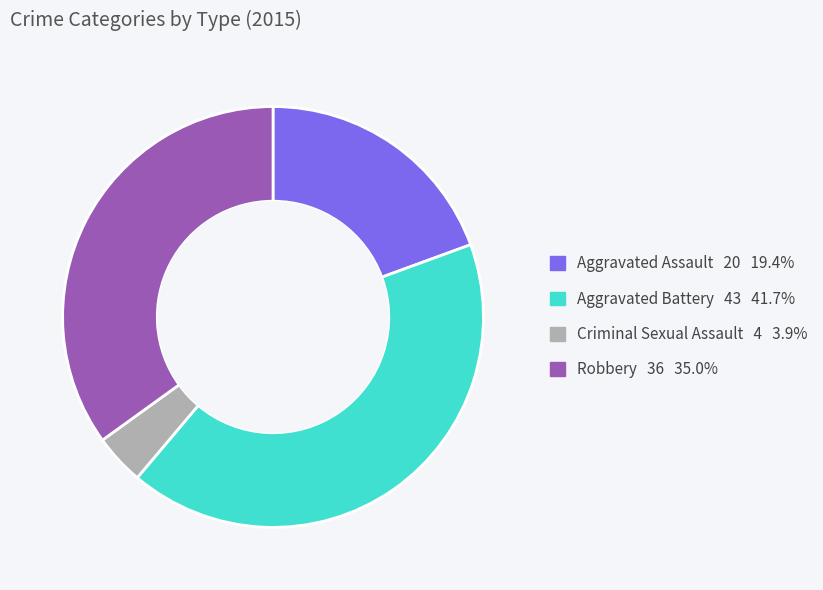

Which category has the biggest portion of the pie?

Aggravated Battery